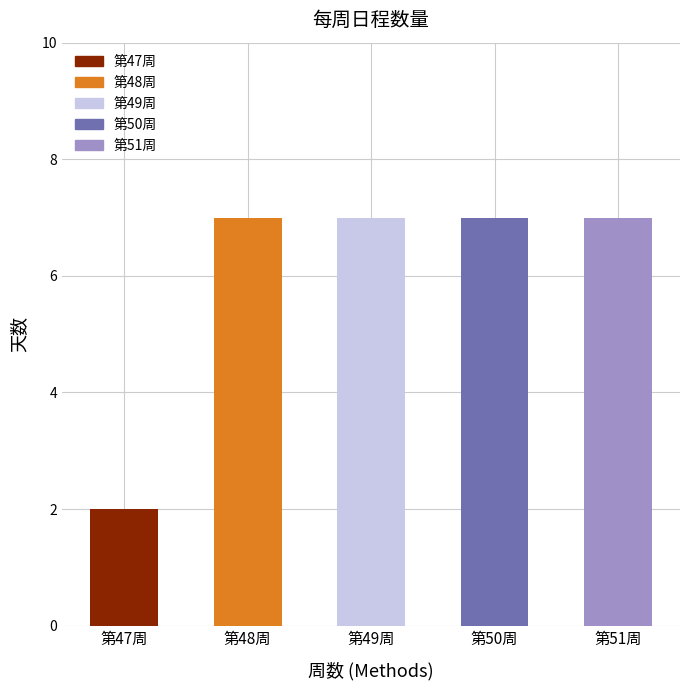

The chart shows a value of 87 at 星期二. True or false?

False